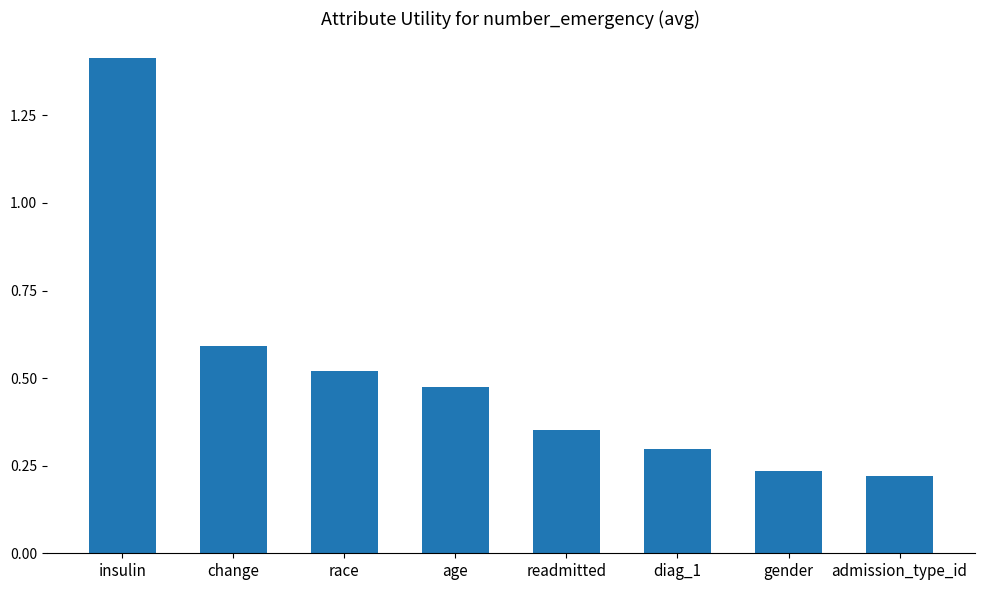

What is the value of the 6th bar from the left?

0.3